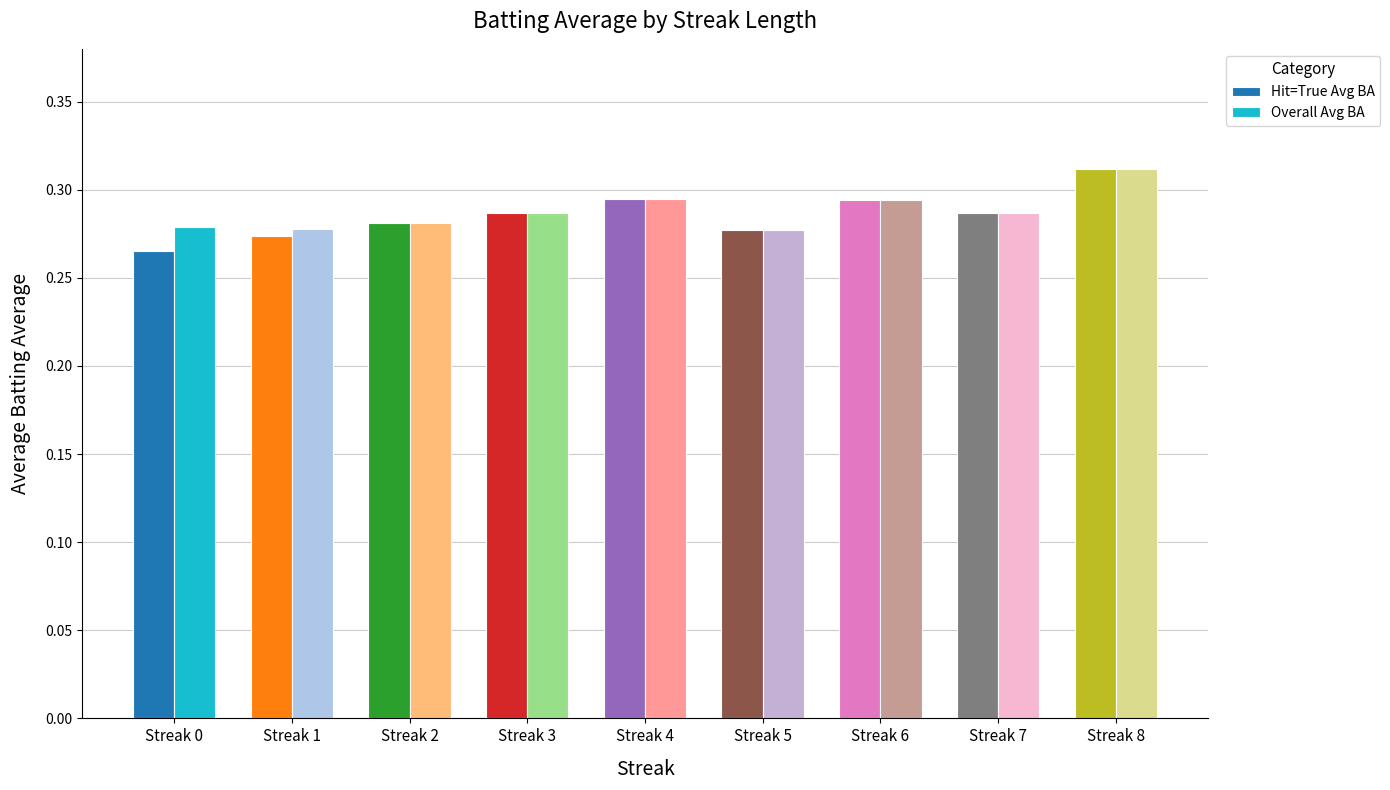

At how many categories does at least one series exceed 0?

9